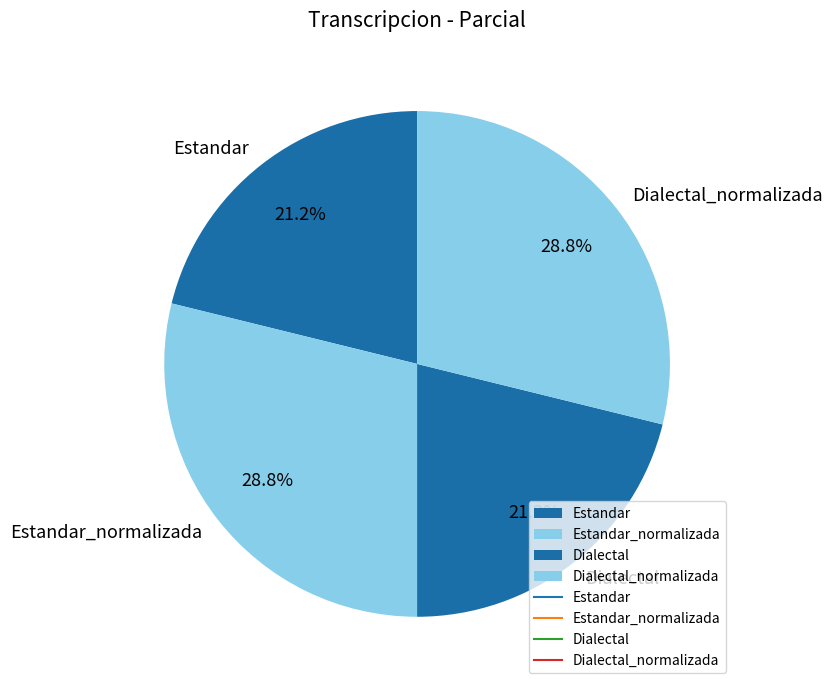

To the nearest percent, what is the difference between the largest and smallest slice percentages?

8%